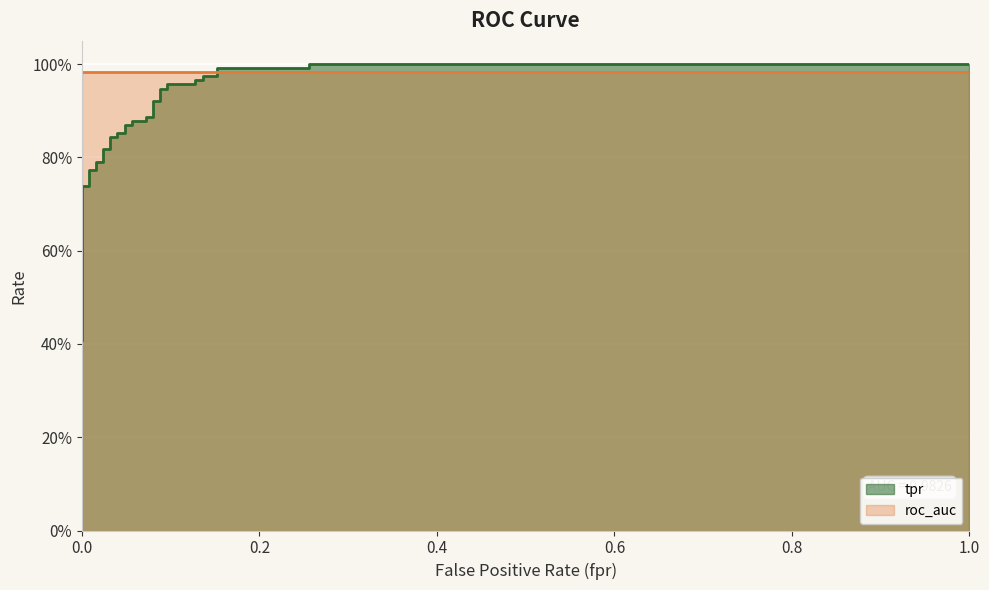

True or false: there are more than 2 points higher than both neighbors.

False